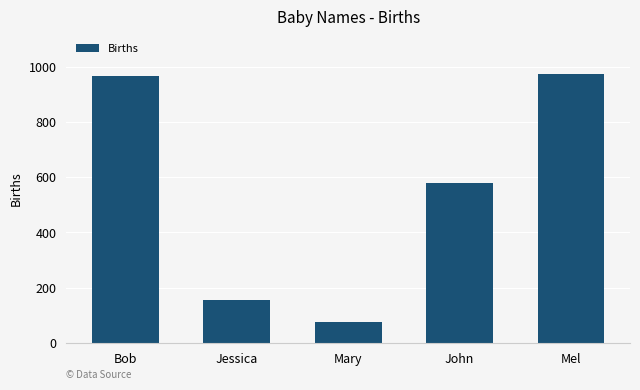

What is the difference between the maximum and minimum values?

896